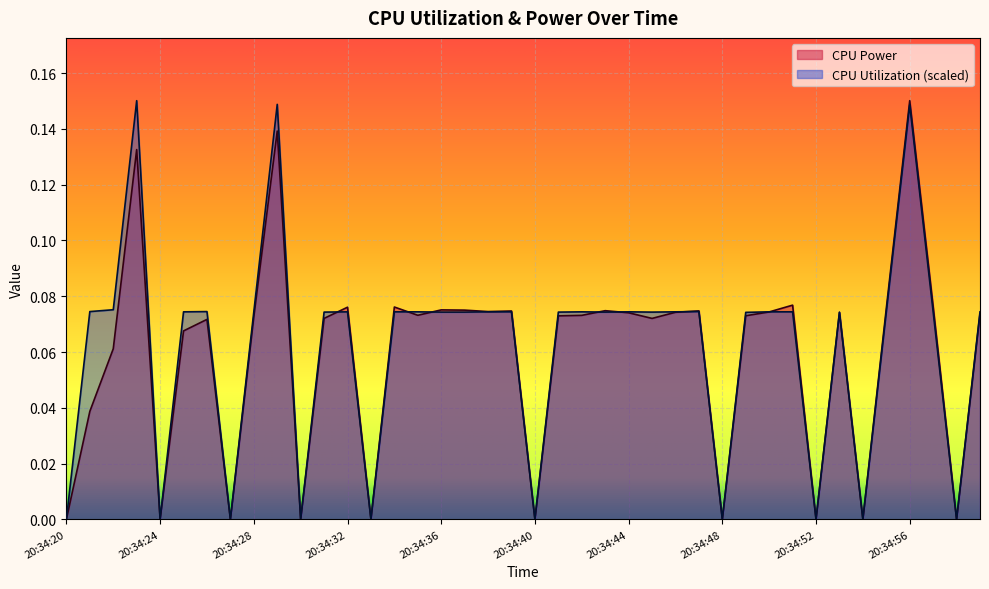

Is it true that CPU Utilization equals 0.1 at 20:34:56?

False